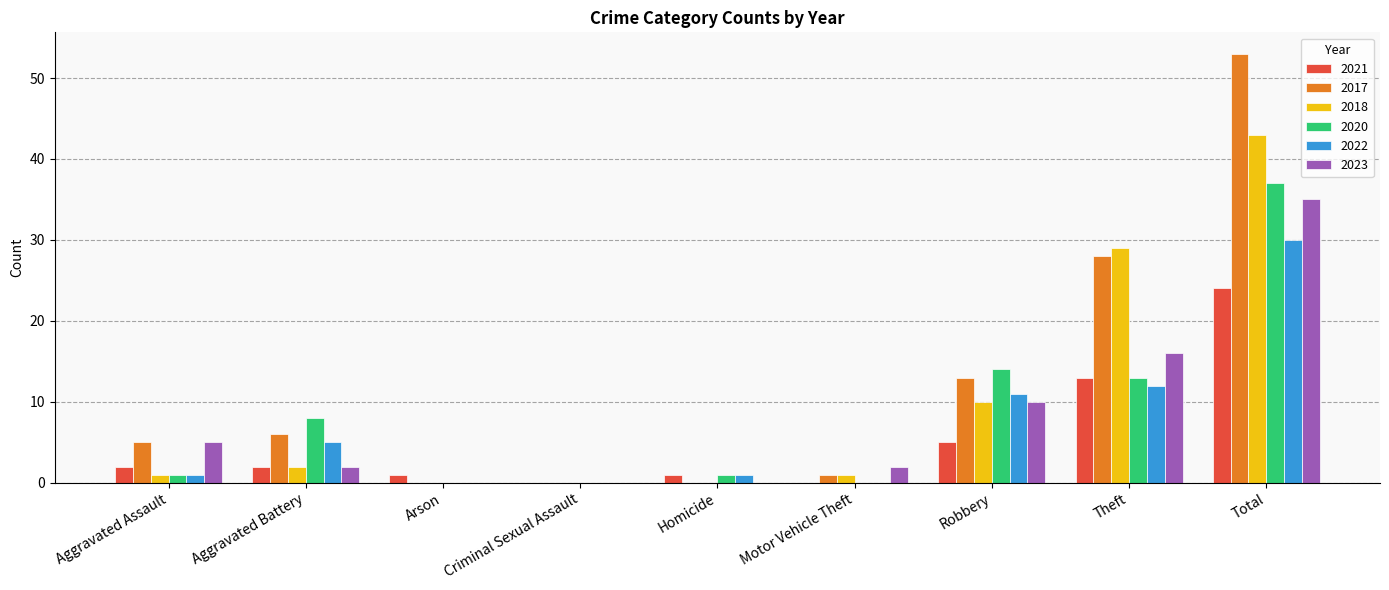

At which category is the sum across all series the highest?

Total